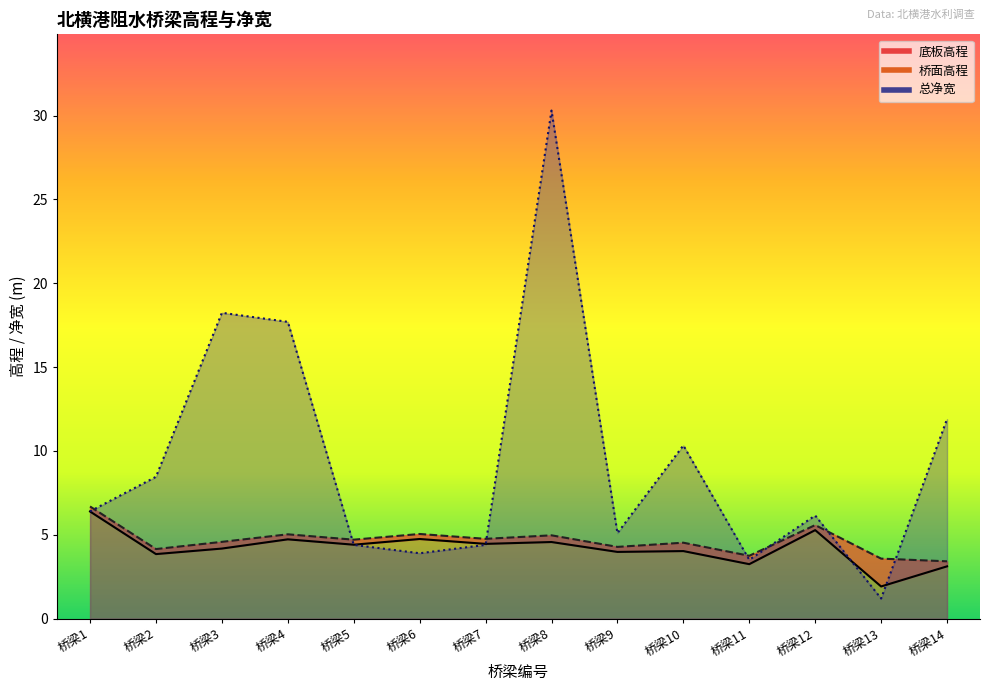

The 总净宽 series shows 5.1 at 桥梁9. True or false?

True